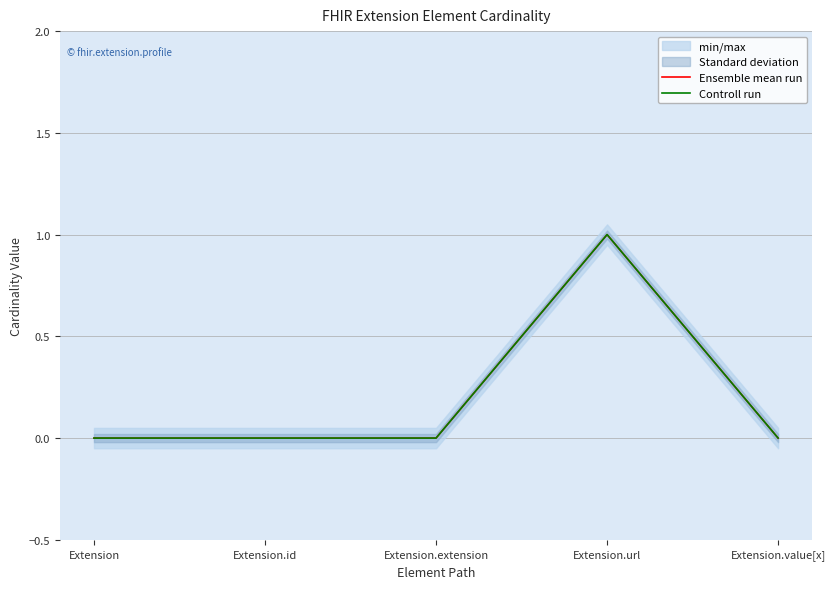

Which category has the highest value in the Controll run series?

Extension.url